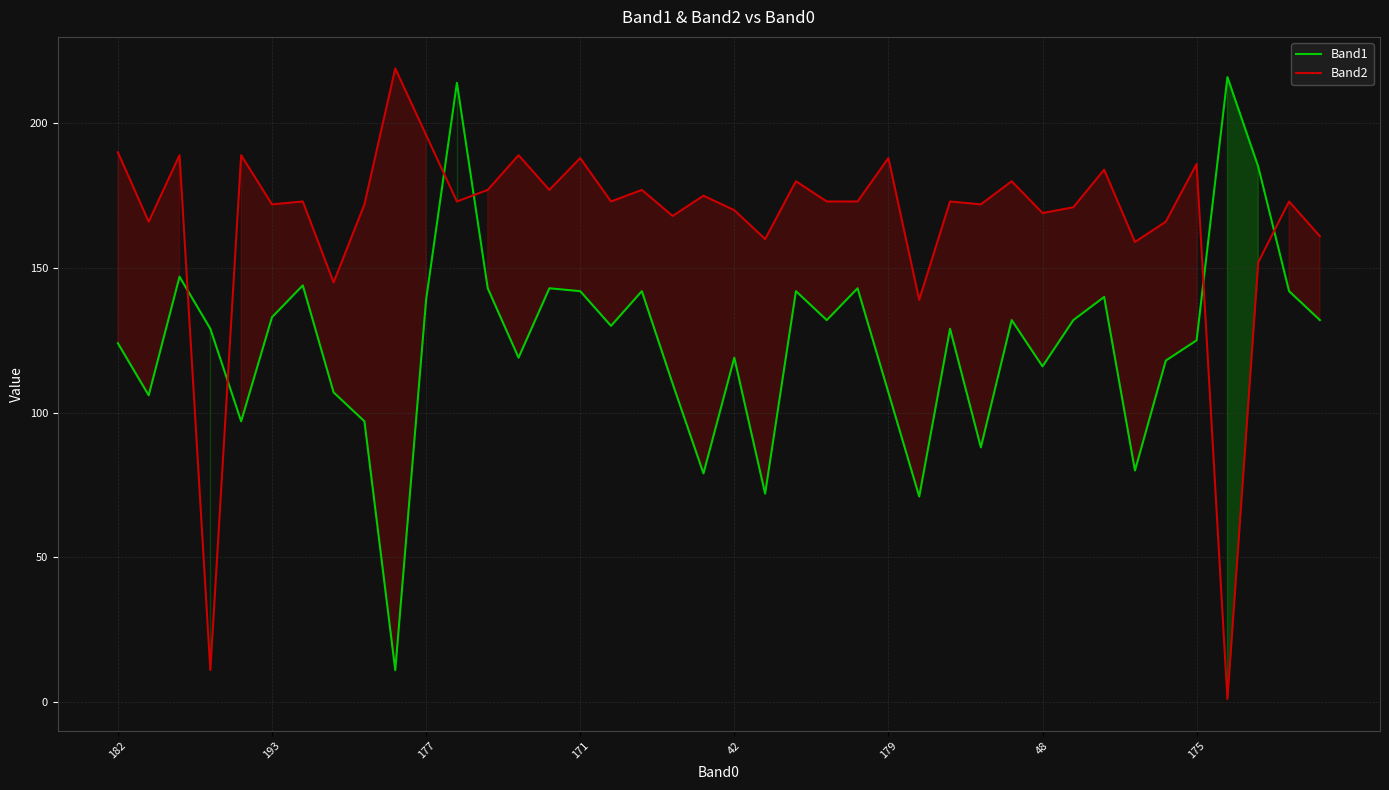

What is the approximate value of Band2 at 171?

188